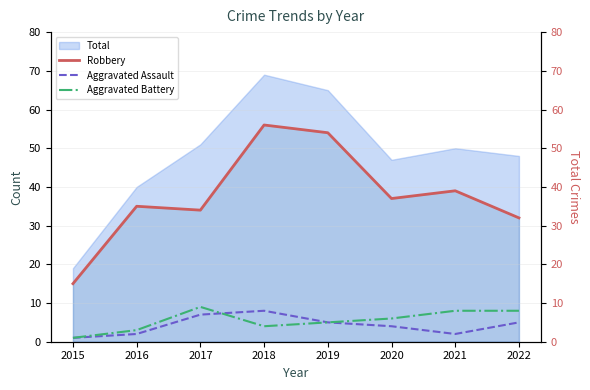

In Aggravated Battery, how many points are lower than both neighbors (excluding endpoints)?

1